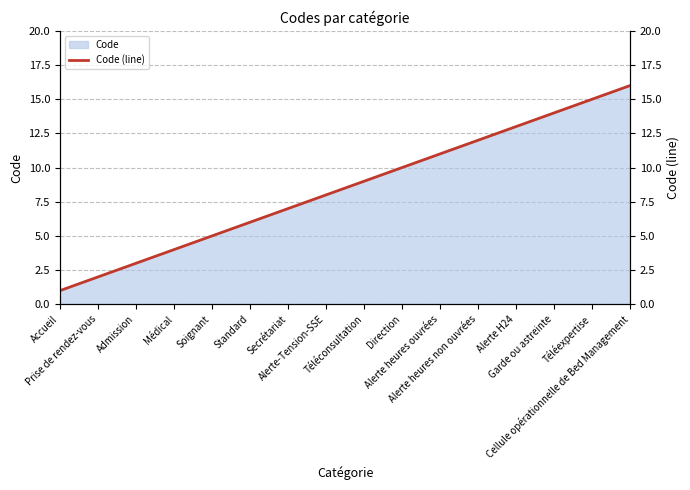

At which label does the data first exceed 9?

Direction